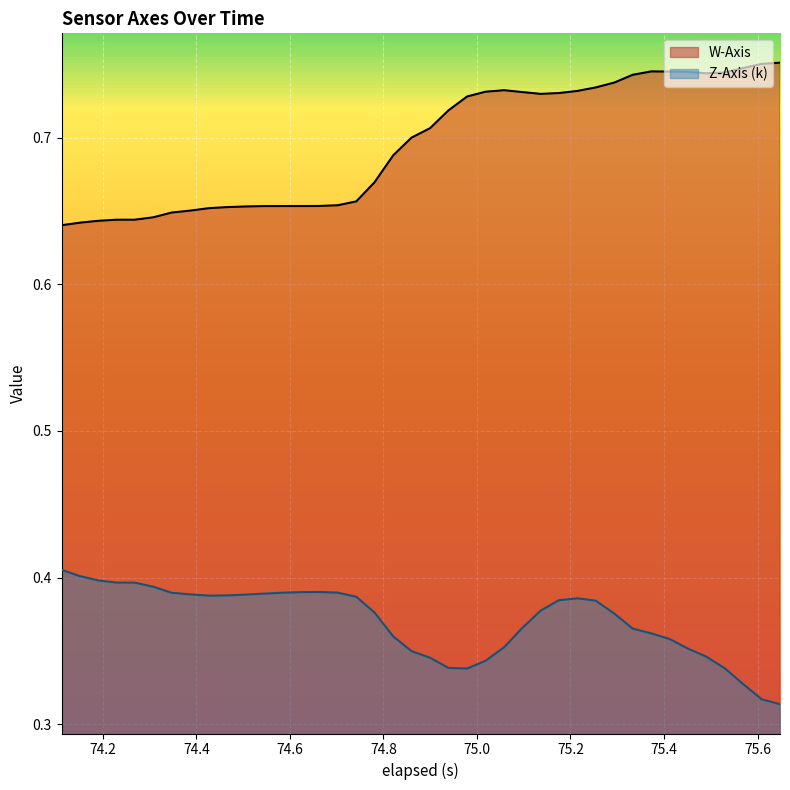

What is the maximum value for Z-Axis (k)?

0.4